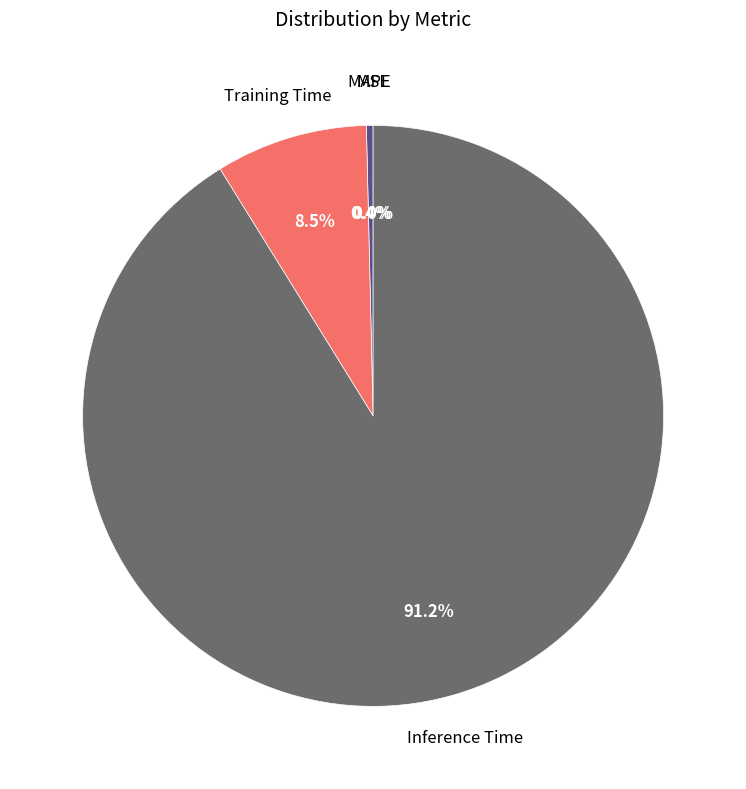

To the nearest percent, what is the difference between the largest and smallest slice percentages?

91%